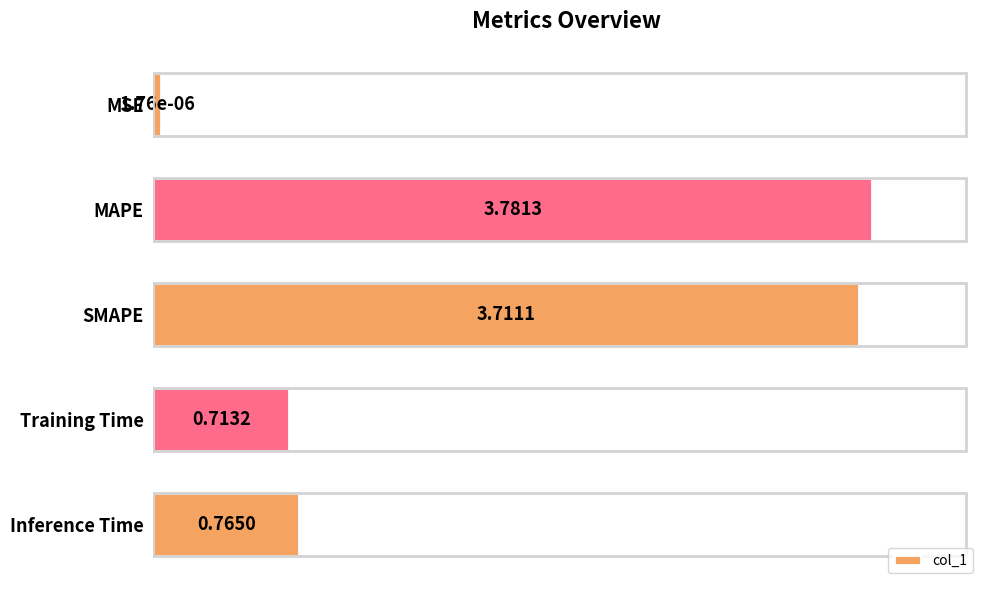

Which label corresponds to the largest value in the chart?

MAPE